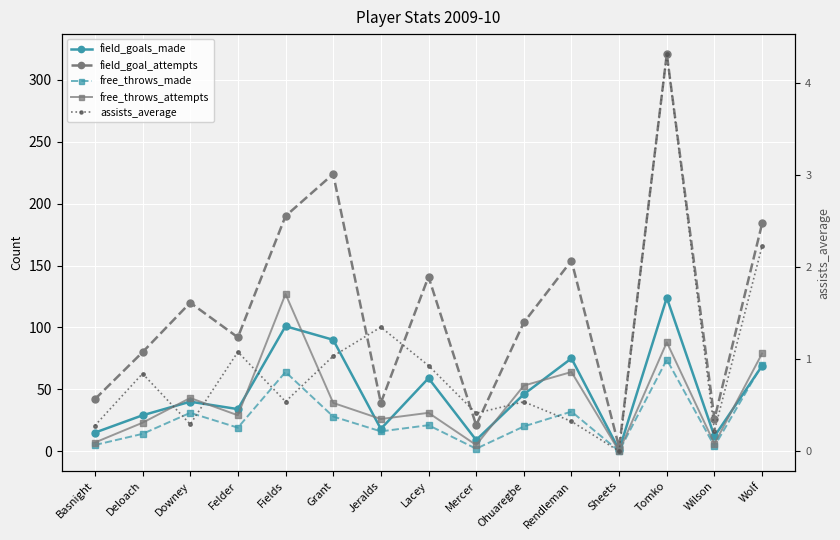

In field_goals_made, how many points are higher than both neighbors (excluding endpoints)?

5